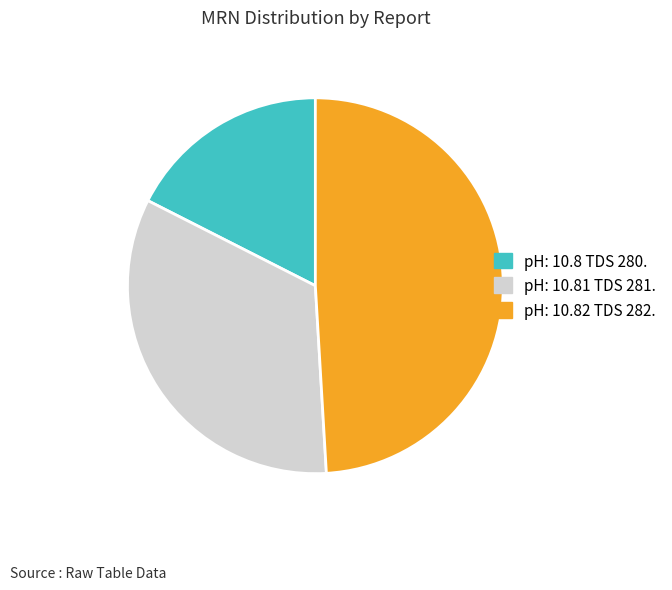

Does pH: 10.82 TDS 282. represent more than half of the total?

No